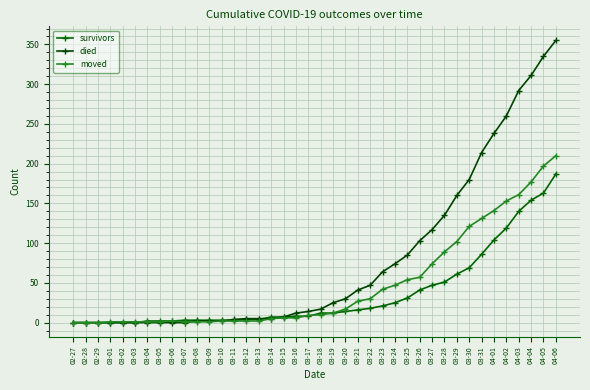

At how many categories does at least one series exceed 271?

4